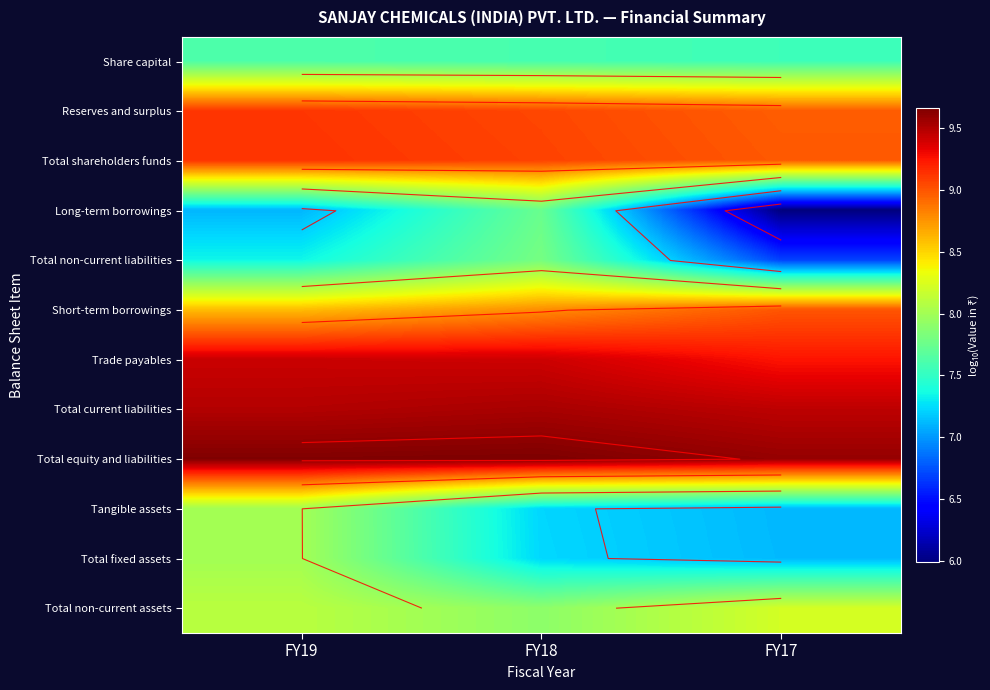

What is the total value across all series at FY19?

101.6